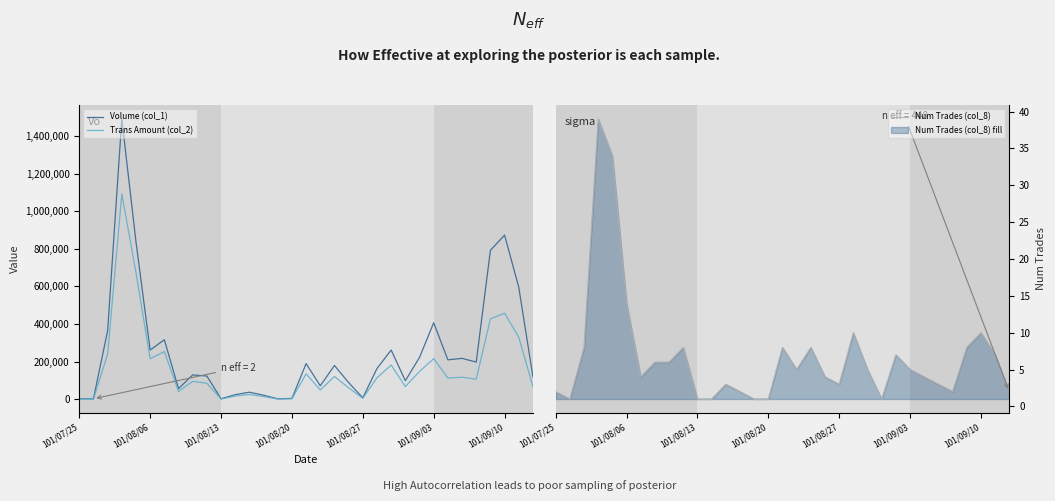

What is the difference between the maximum and minimum values in the Trans Amount (col_2) series?

1089830